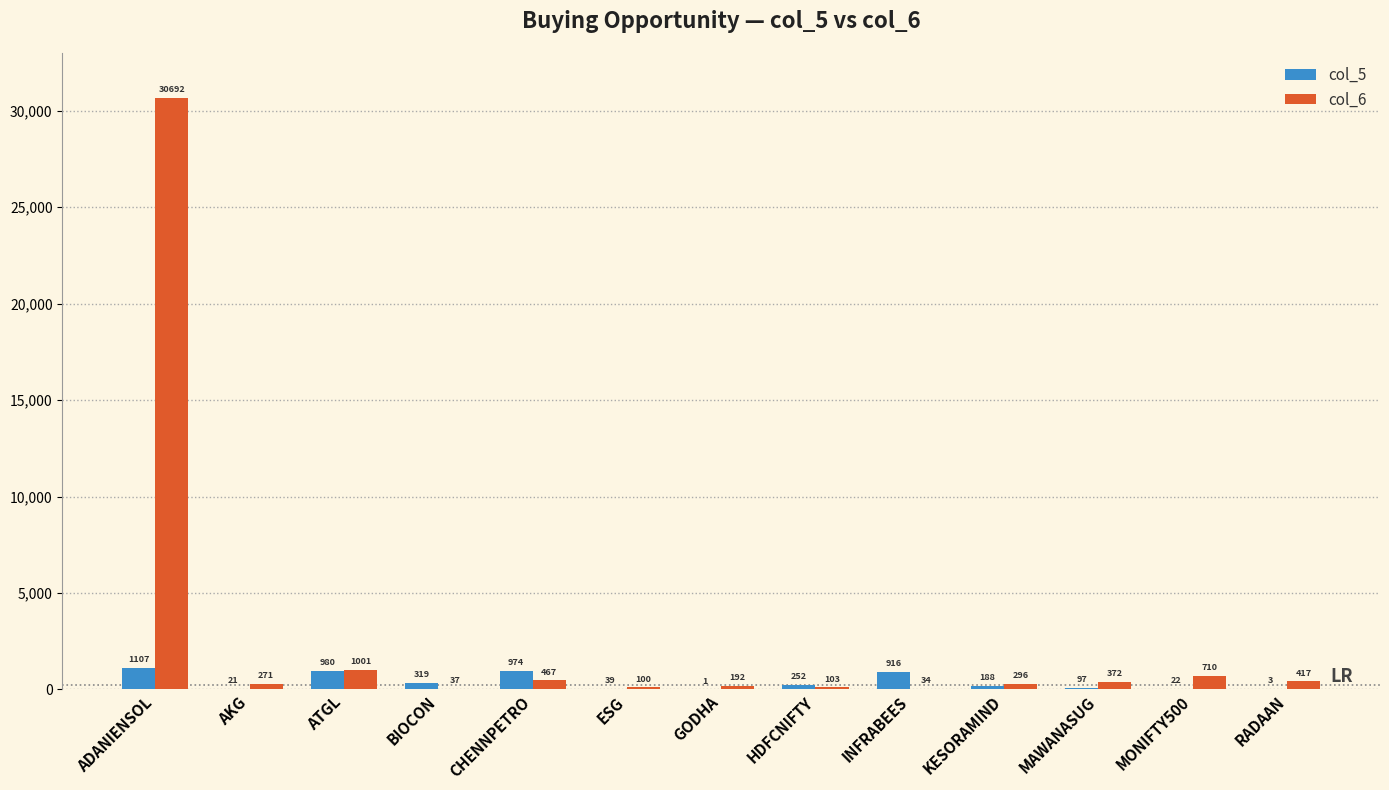

Where is col_6 nearest to the value 15362?

ATGL